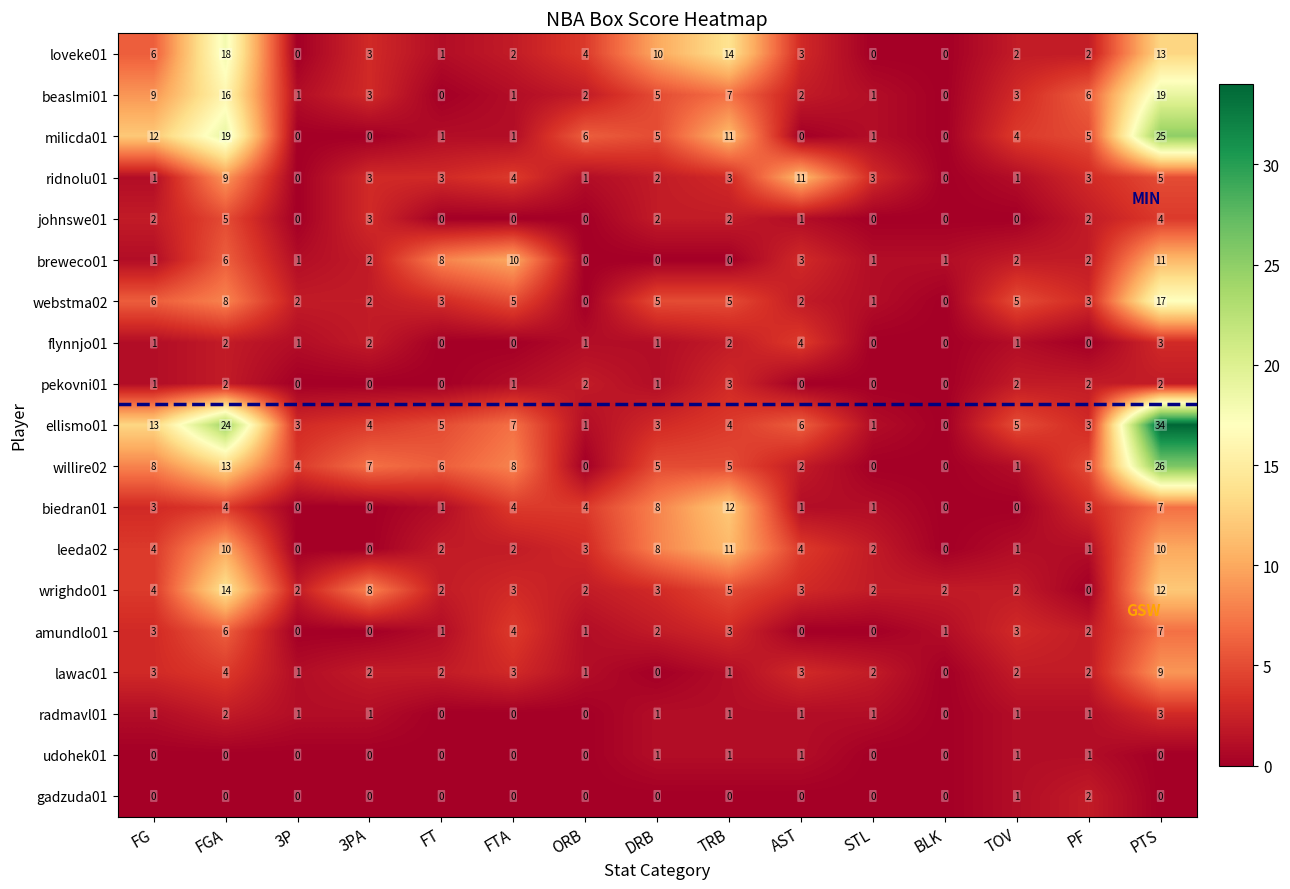

At which label does wrighdo01 reach its minimum?

PF